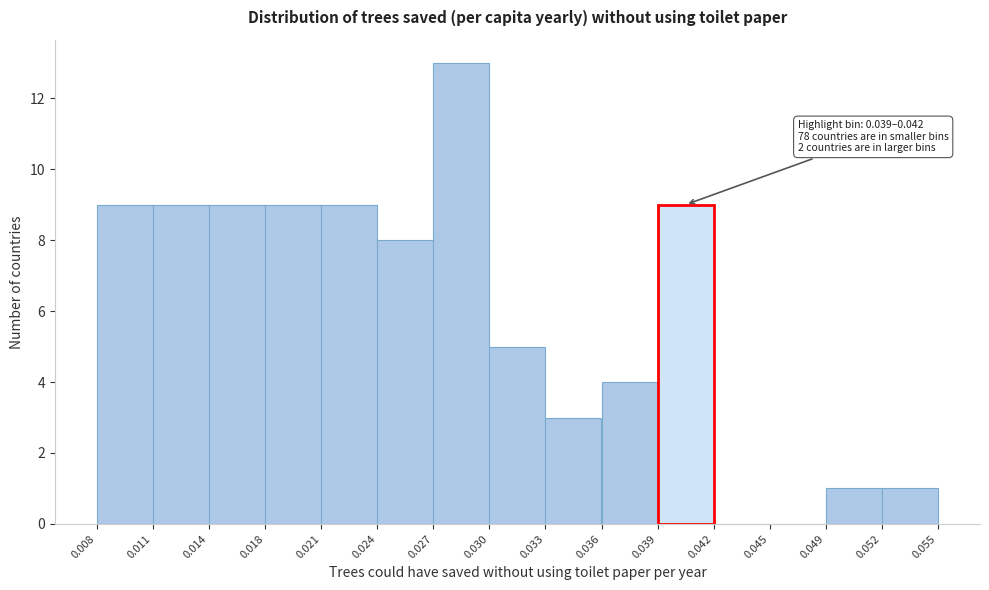

Over which range of the x-axis is the bar tallest?

0.027 to 0.030